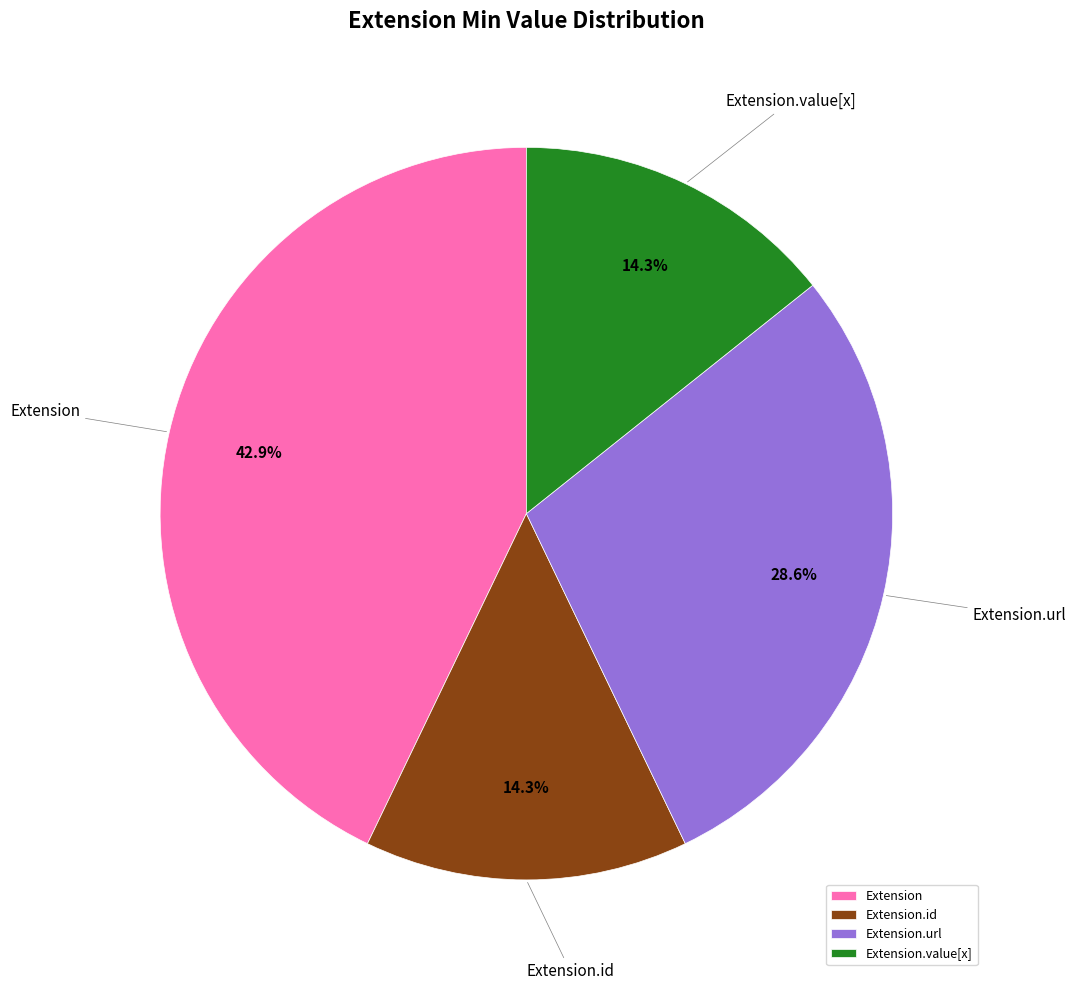

To the nearest percent, what is the average slice percentage?

25%